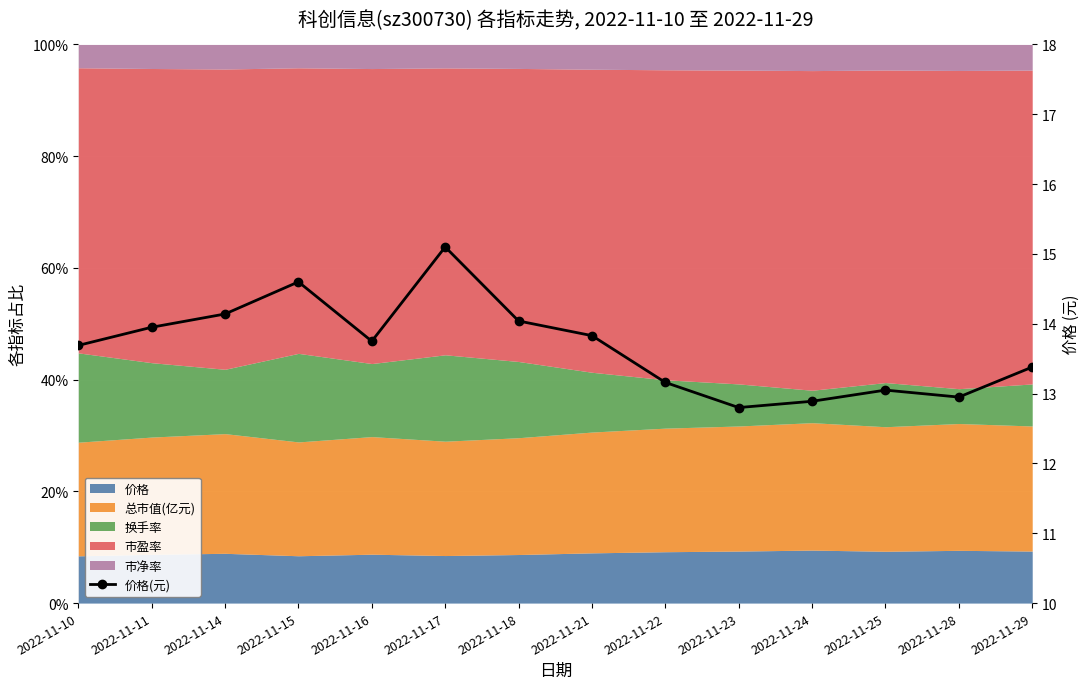

The value at 2022-11-11 is 3.9. True or false?

False